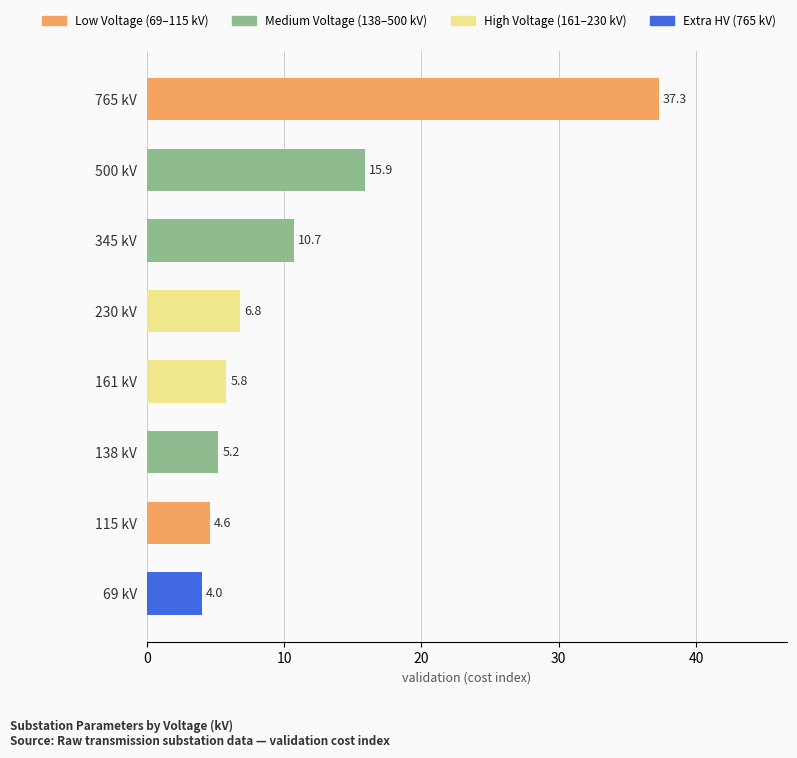

True or false: the data shows 15.9 at 500 kV.

True